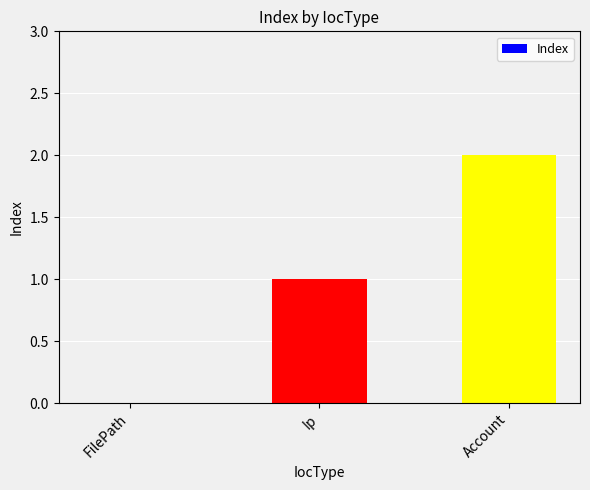

What is the sum of the values at Account and FilePath?

2